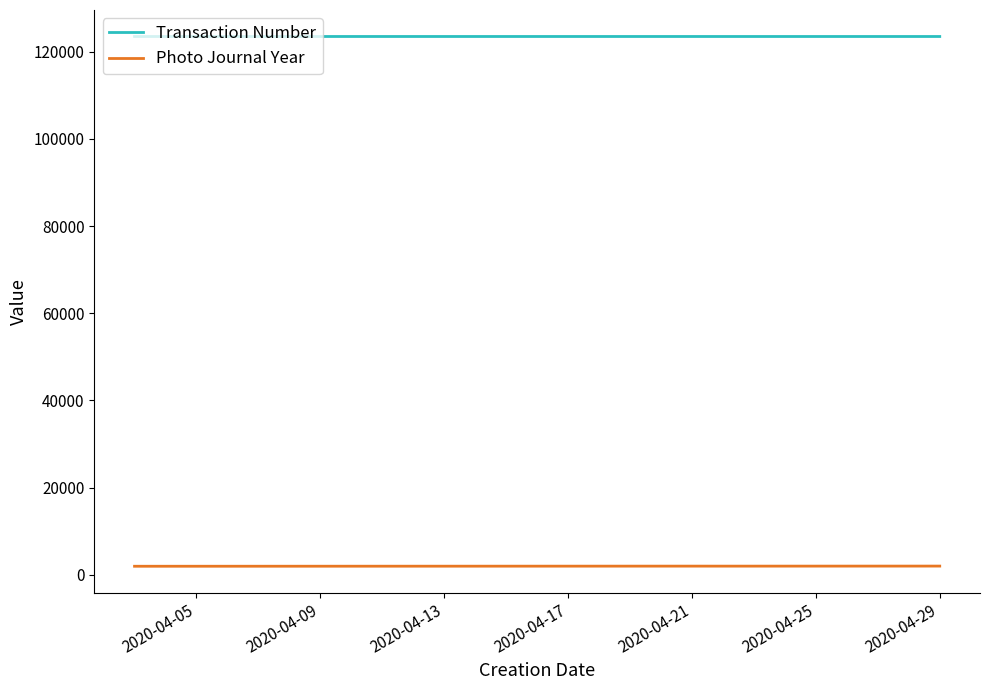

What is the sum of all Photo Journal Year values?

8014